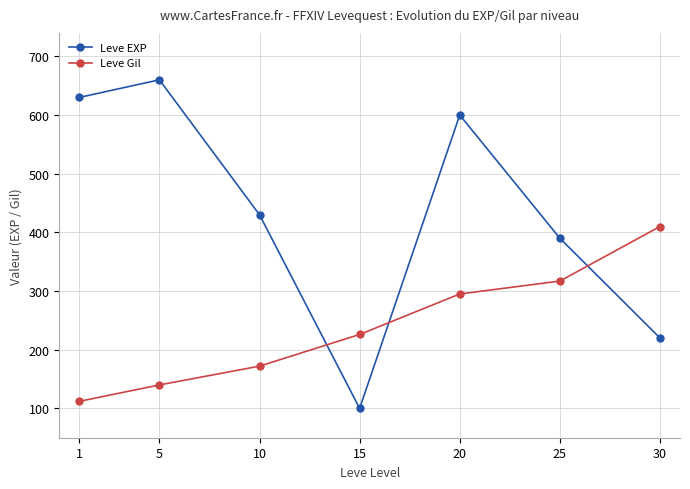

Reading left to right, extract all data points from this chart.

Leve EXP: 630	660	430	100	600	390	220
Leve Gil: 112	140	172	226	295	317	410